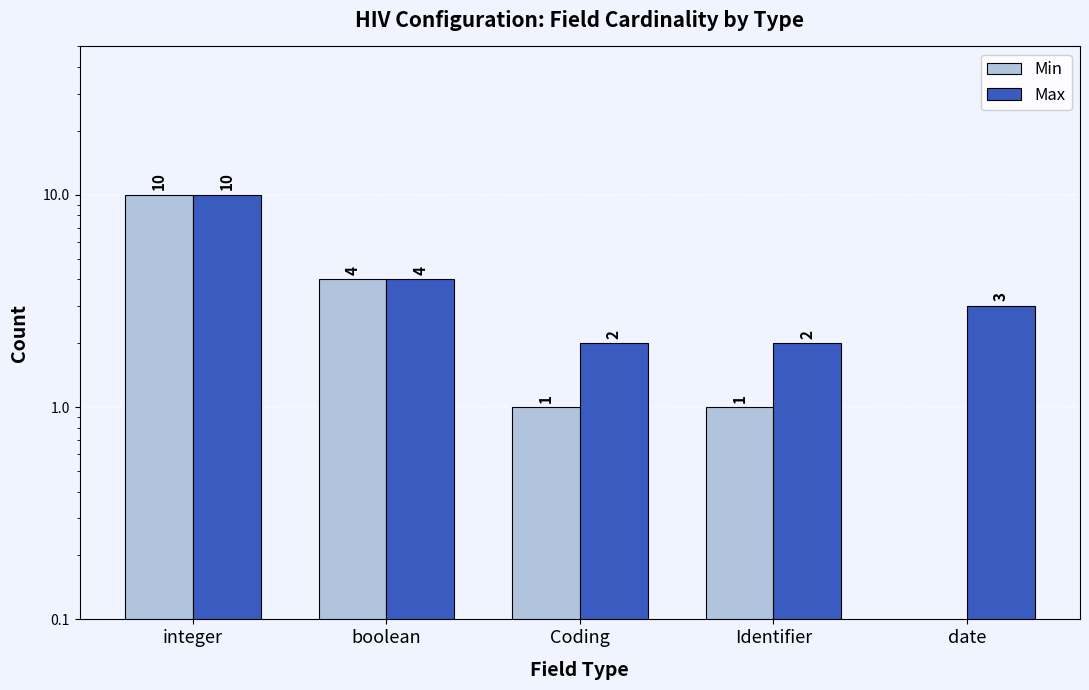

Reading left to right, list all the values displayed in this chart.

Min: integer=10	boolean=4	Coding=1	Identifier=1	date=0
Max: integer=10	boolean=4	Coding=2	Identifier=2	date=3